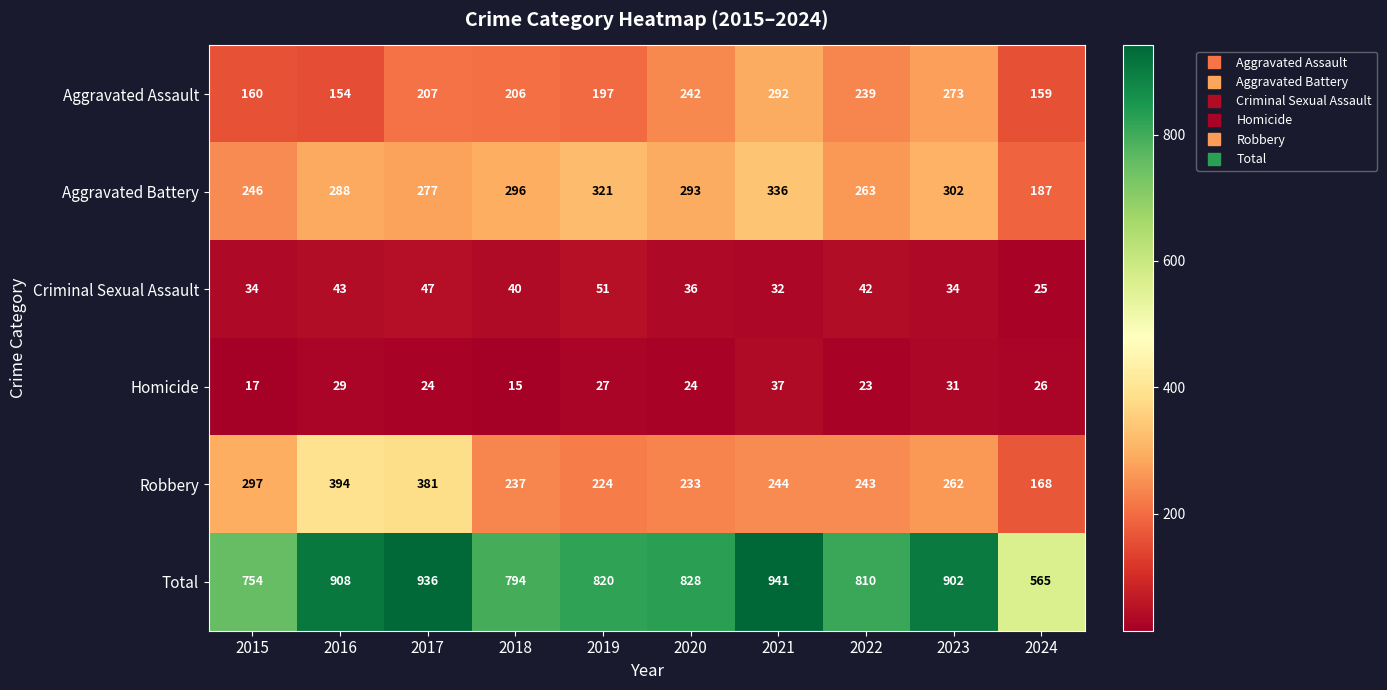

At which label does Total first exceed 828?

2016